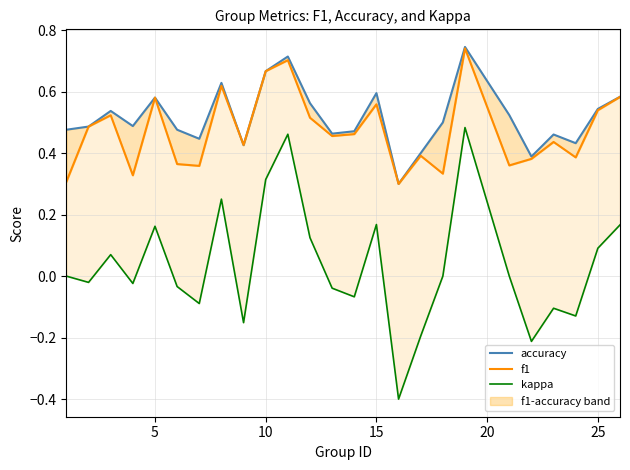

How many values in kappa are below zero?

12